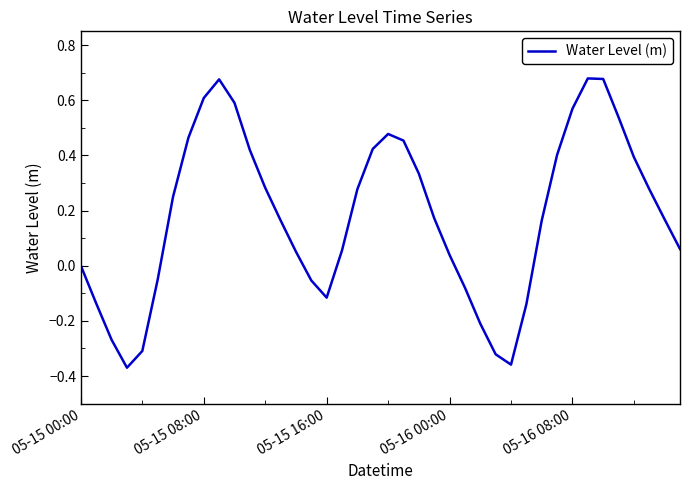

Is this an area chart (filled region under the line)?

No